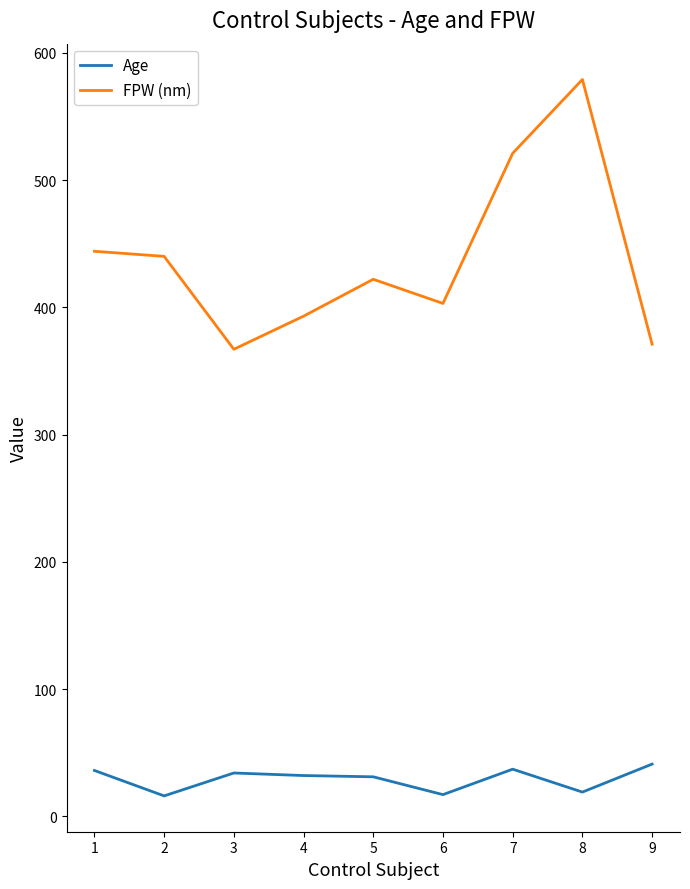

What is the sum of all FPW (nm) values?

3940